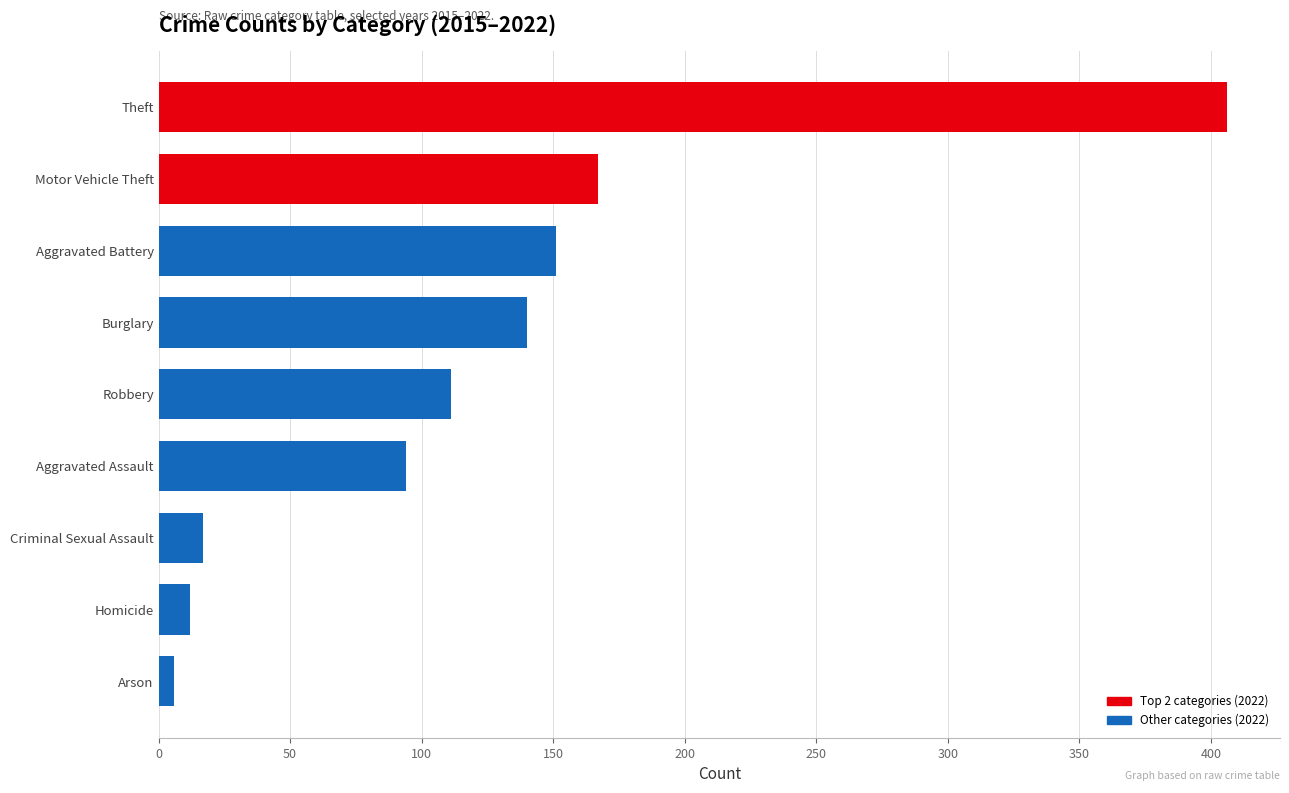

What is the label of the 9th bar from the bottom?

Theft